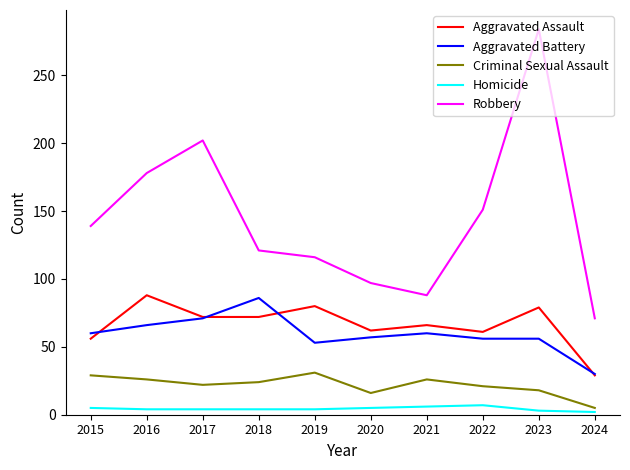

What is the sum of all Homicide values?

44